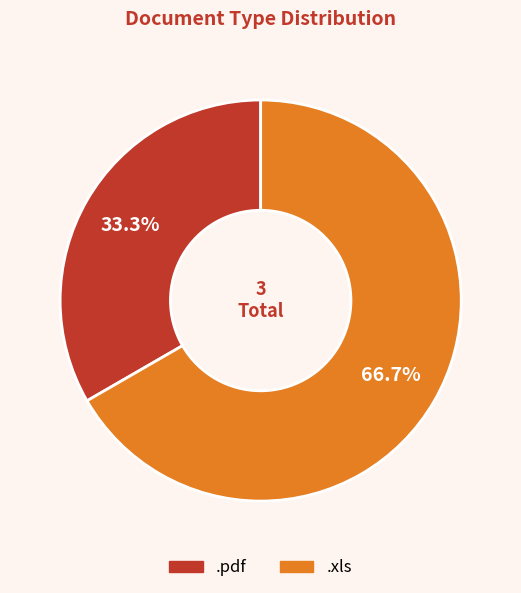

How many slices are in this pie chart?

2